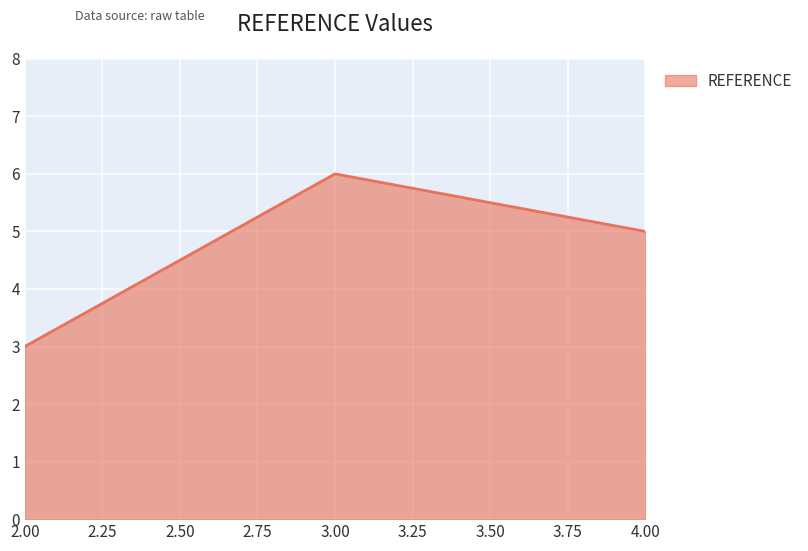

How many values are below 5?

1